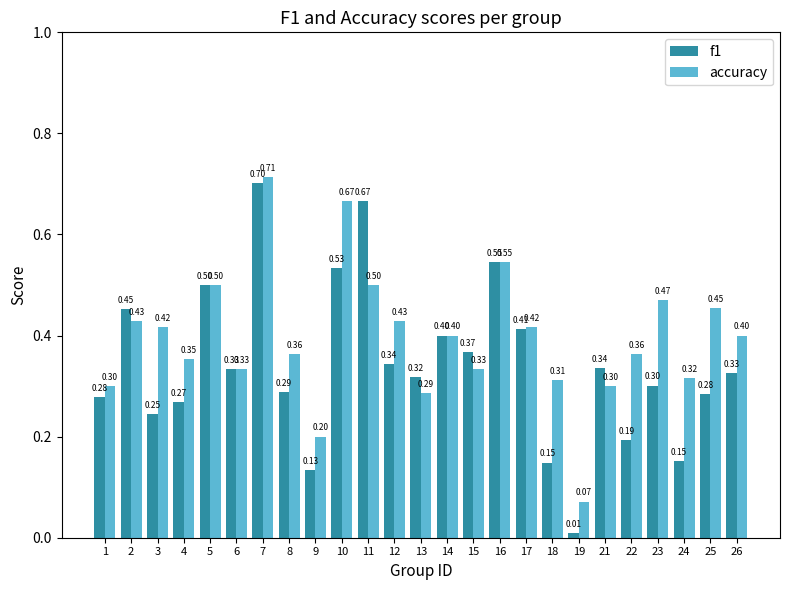

What value does the f1 series have at 4?

0.3